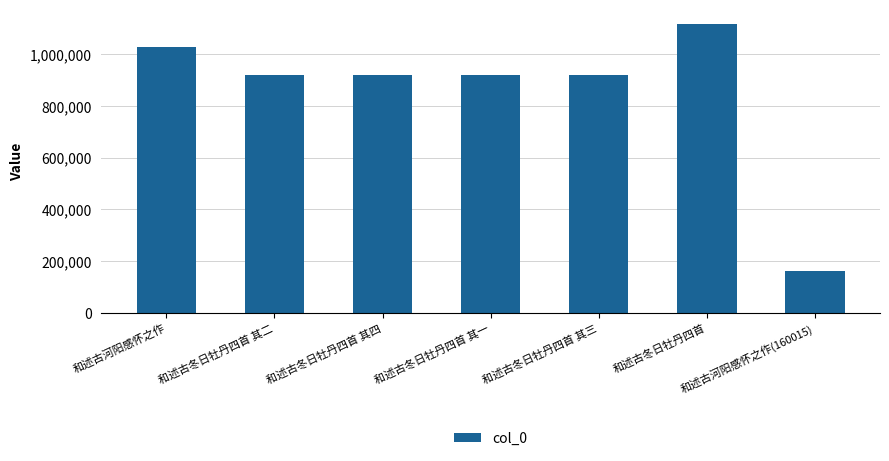

How many data points does each series have?

7